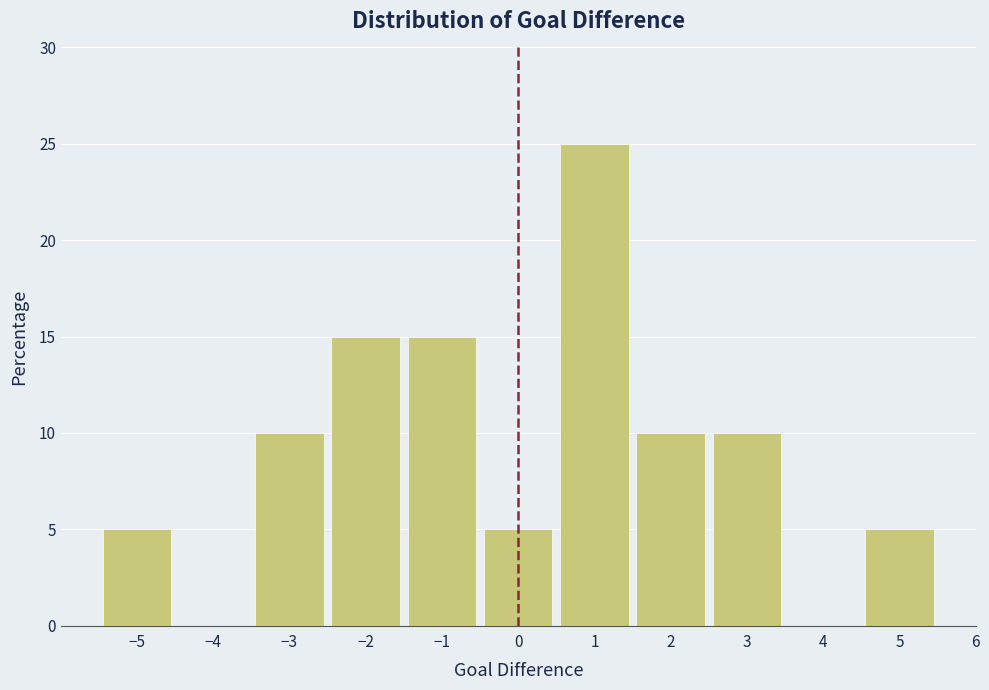

Over which range of the x-axis is the bar tallest?

0.5 to 1.5